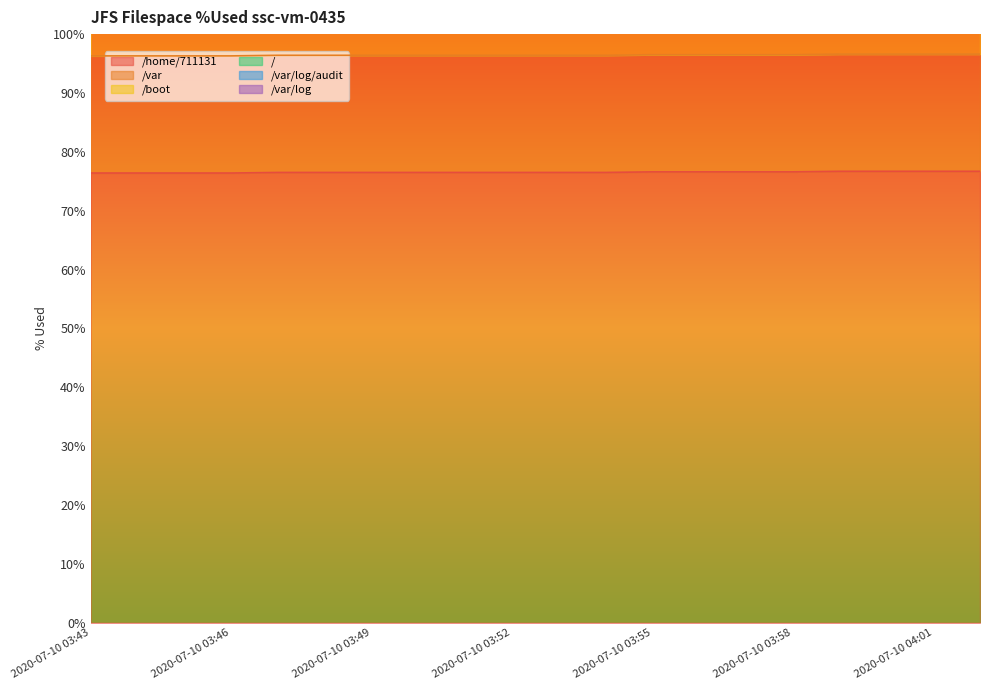

What is the average value of the /var series?

19.9